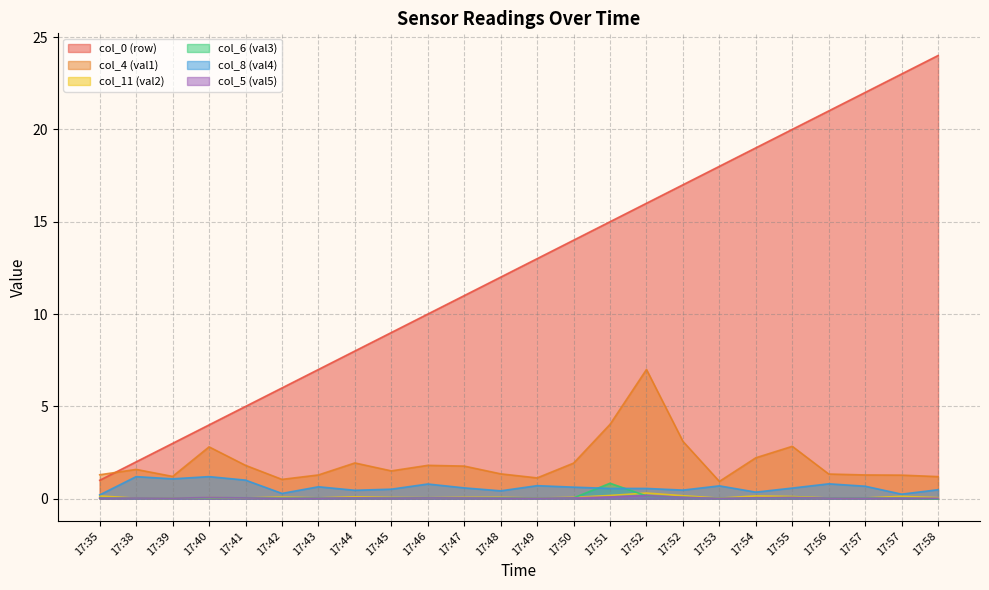

List the labels in order of col_6 (val3) value, smallest first.

17:58, 17:53, 17:39, 17:49, 17:57, 17:42, 17:35, 17:38, 17:44, 17:43, 17:47, 17:56, 17:54, 17:45, 17:48, 17:50, 17:57, 17:41, 17:46, 17:40, 17:55, 17:52, 17:52, 17:51